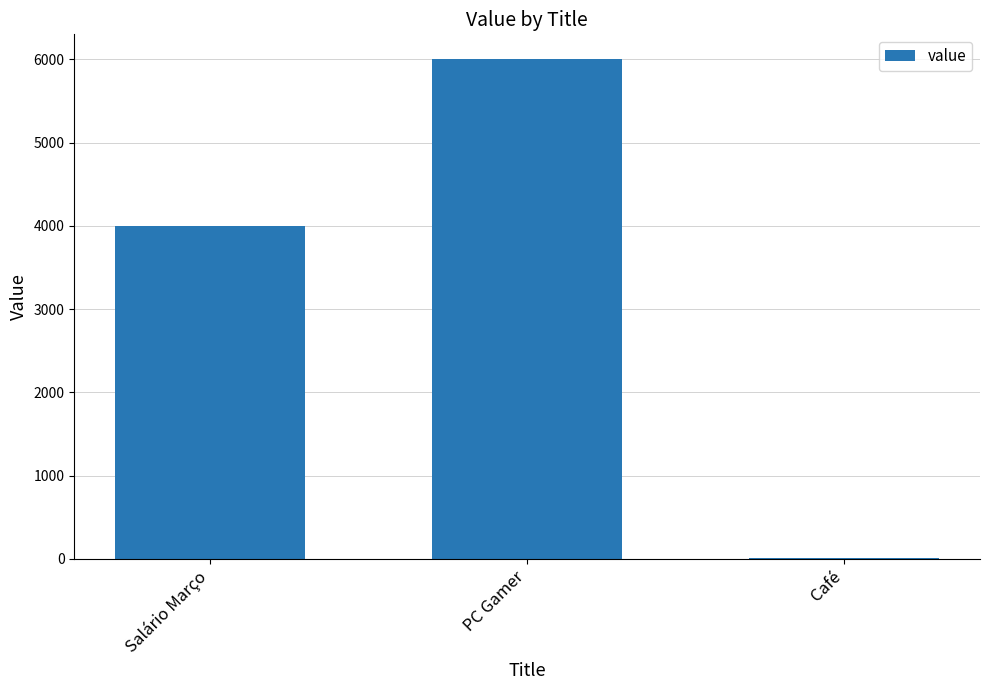

Where is the data nearest to the value 3003?

Salário Março